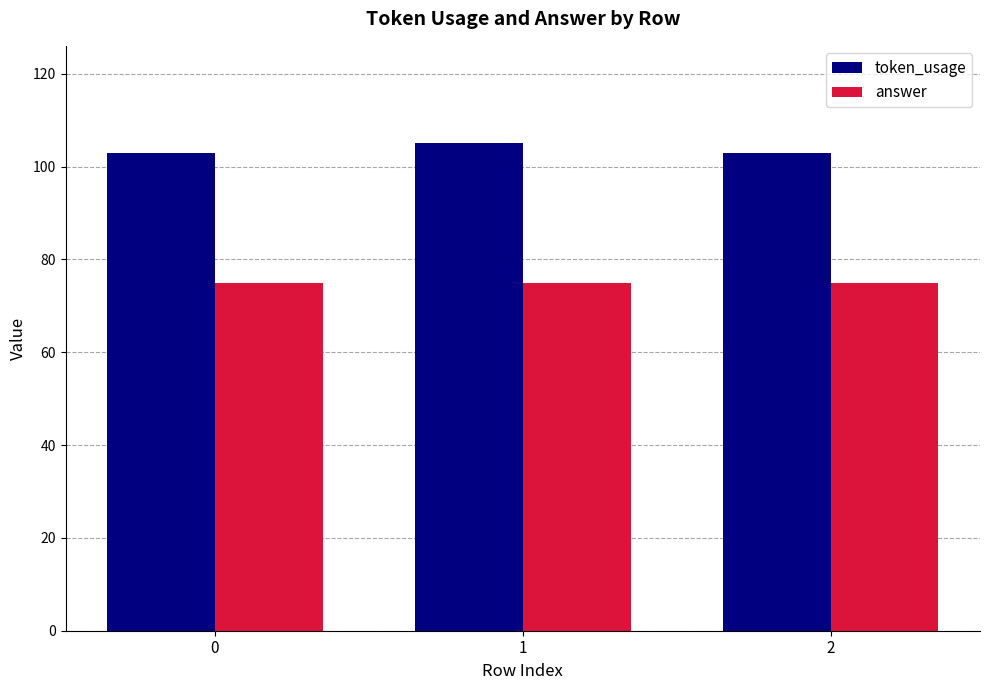

Which series has the largest total across all categories?

token_usage